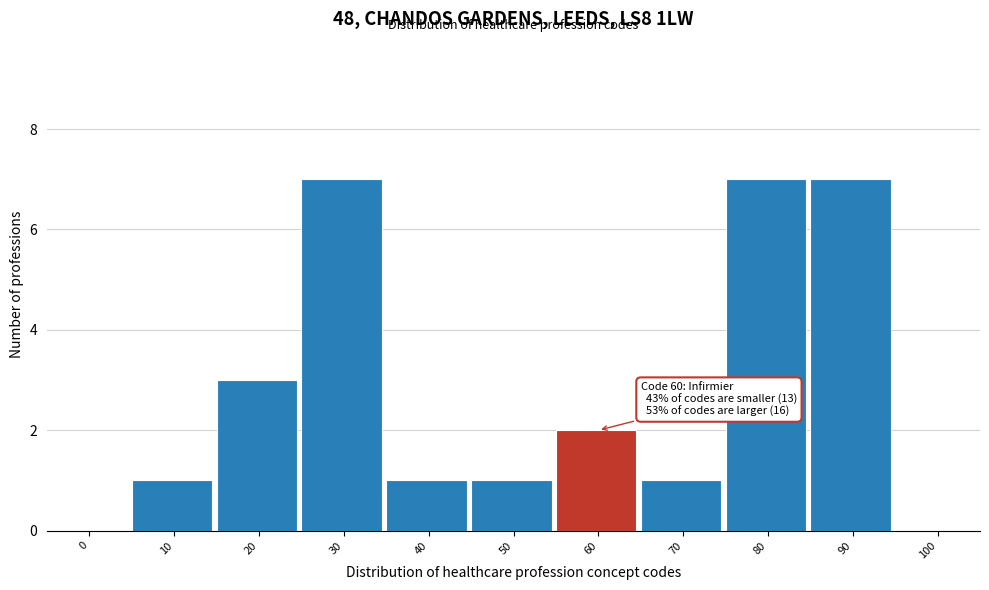

Reading left to right, transcribe all the data shown in this chart.

0=0	10=1	20=3	30=7	40=1	50=1	60=2	70=1	80=7	90=7	100=0